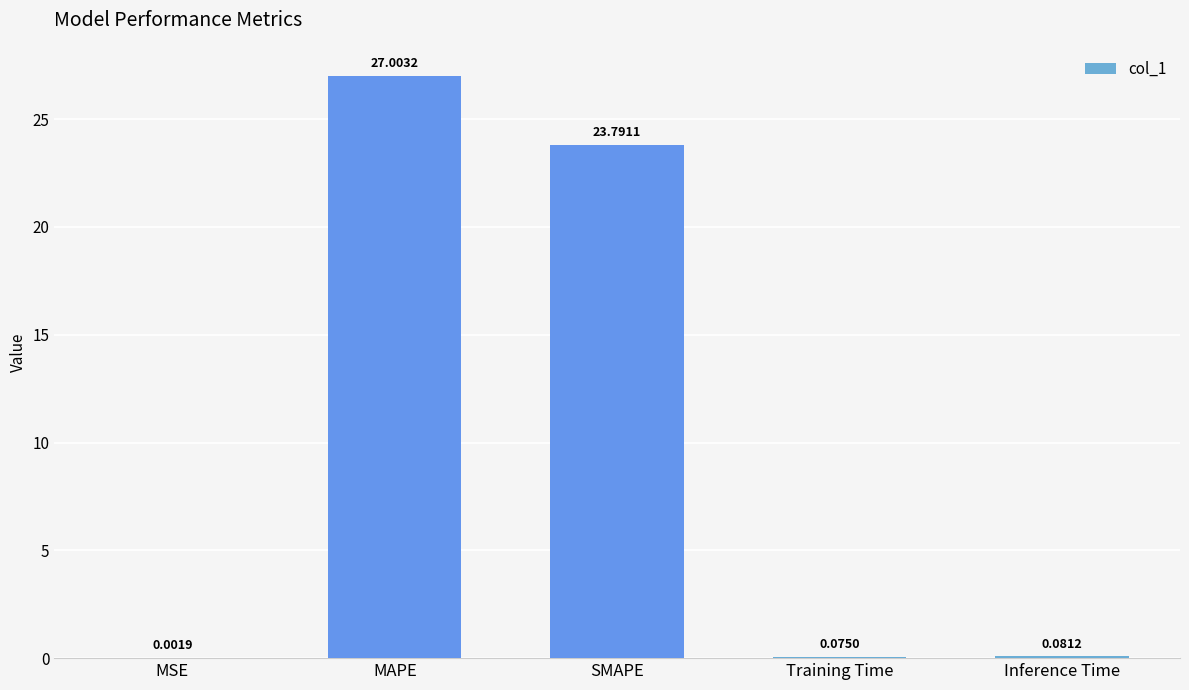

What is the average value?

10.2